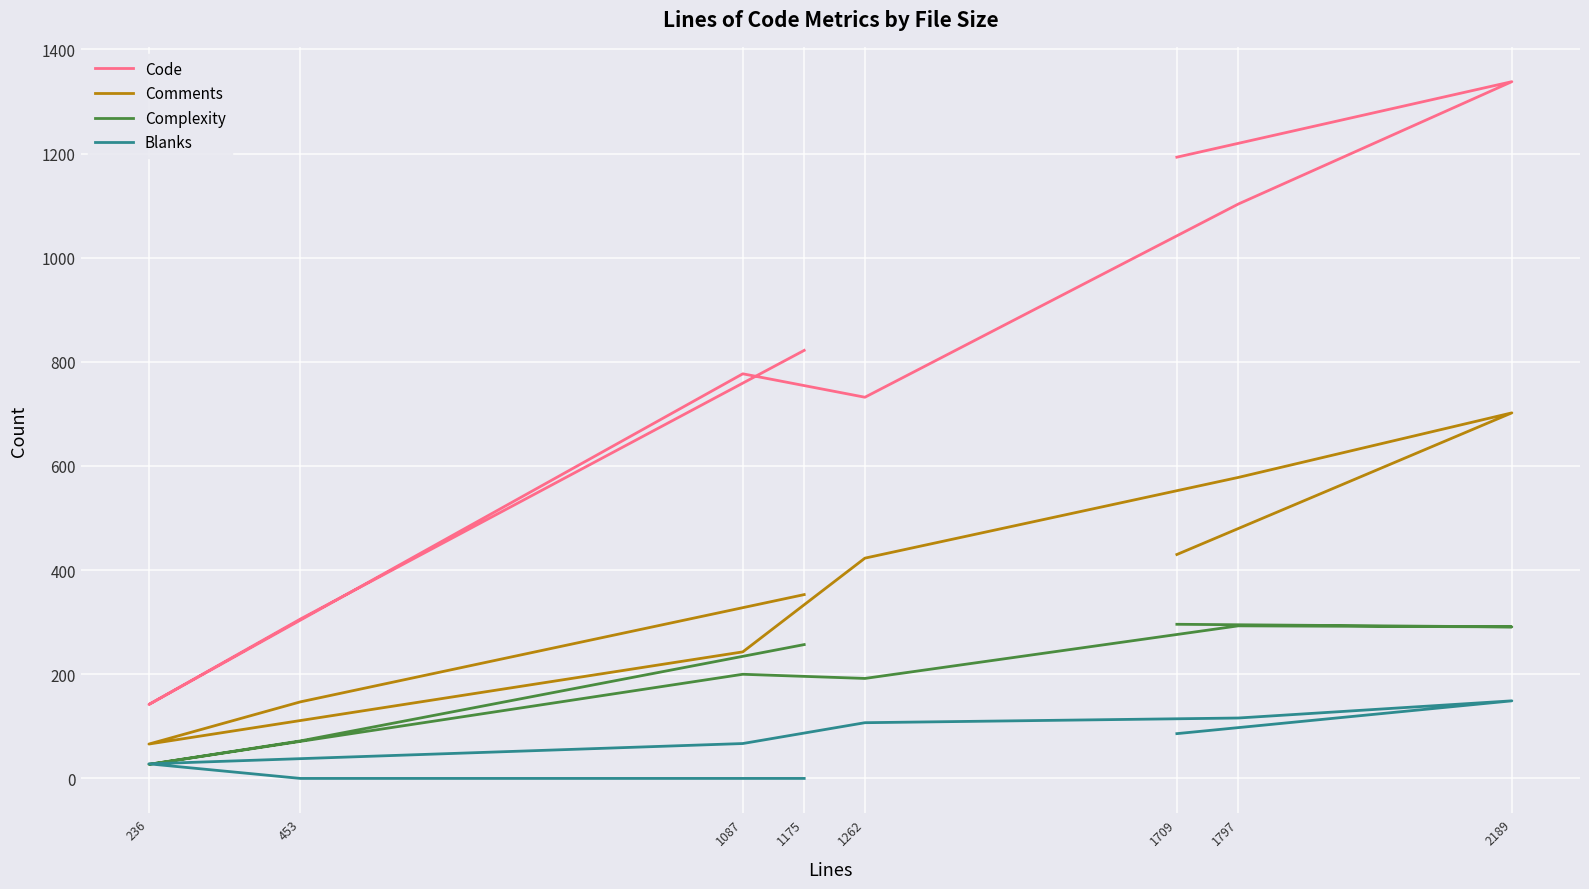

True or false: Blanks and Code intersect in this chart.

False